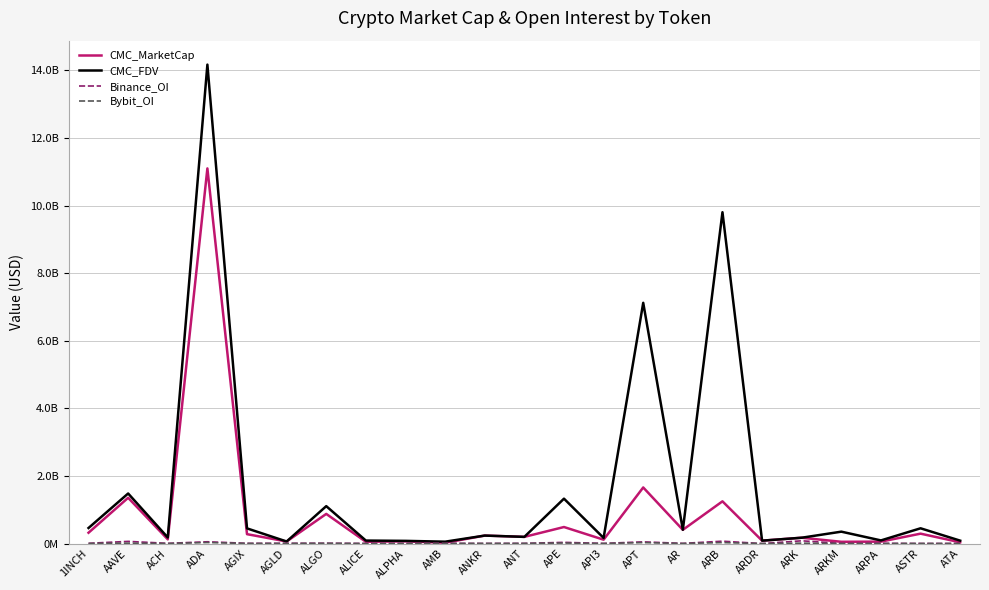

Which category has the highest value across all series?

ADA